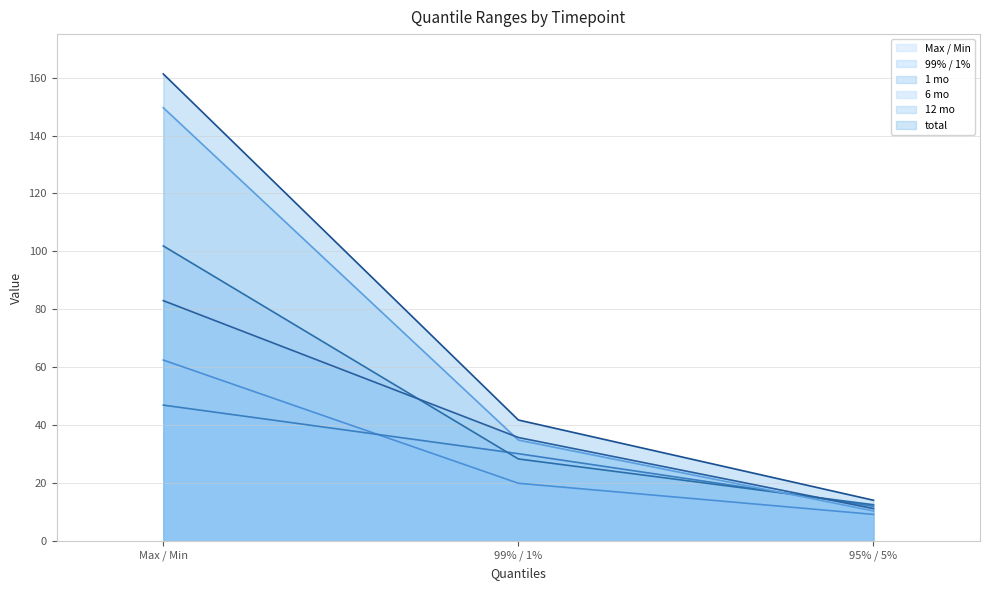

Does the chart display data point markers on the line(s)?

No